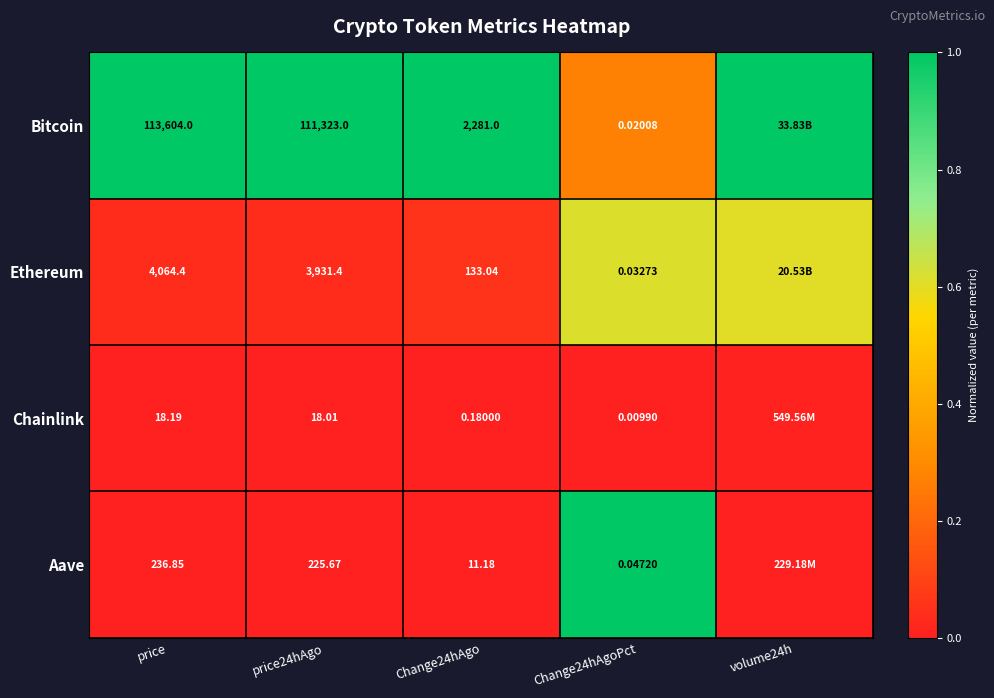

Between price and price24hAgo, which series saw the biggest shift?

Bitcoin